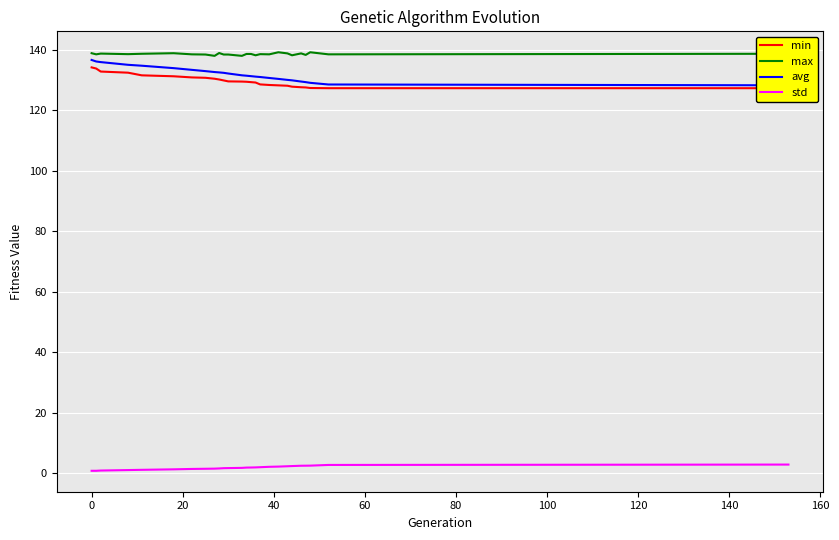

What is the highest value of the max series?

139.1